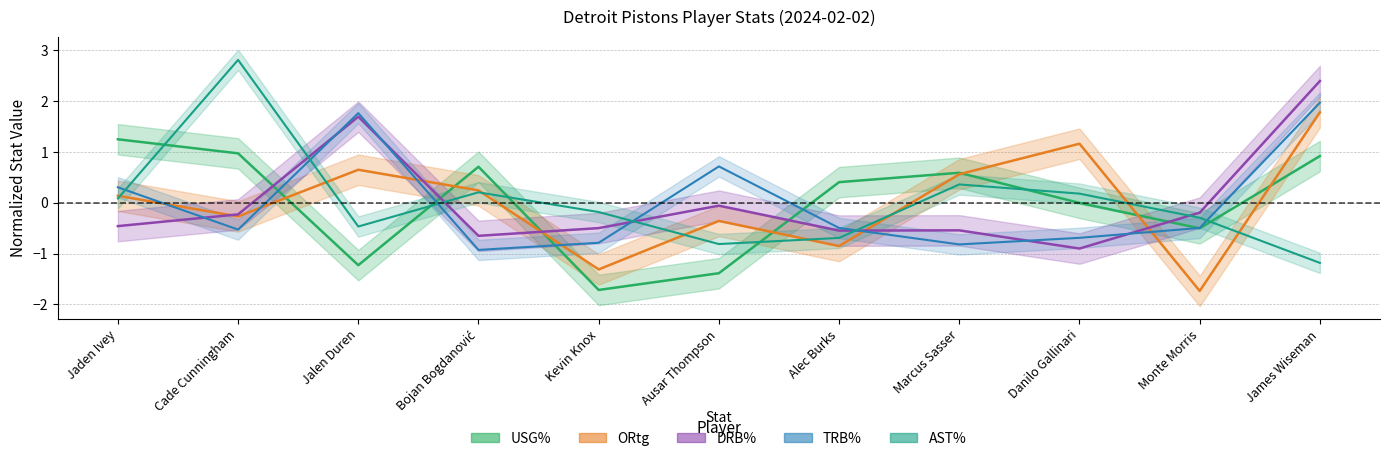

Reading left to right, list all the values displayed in this chart.

USG%: Jaden Ivey=1.2	Cade Cunningham=1.0	Jalen Duren=-1.2	Bojan Bogdanović=0.7	Kevin Knox=-1.7	Ausar Thompson=-1.4	Alec Burks=0.4	Marcus Sasser=0.6	Danilo Gallinari=-0.0	Monte Morris=-0.5	James Wiseman=0.9
ORtg: Jaden Ivey=0.1	Cade Cunningham=-0.3	Jalen Duren=0.6	Bojan Bogdanović=0.2	Kevin Knox=-1.3	Ausar Thompson=-0.4	Alec Burks=-0.9	Marcus Sasser=0.6	Danilo Gallinari=1.2	Monte Morris=-1.7	James Wiseman=1.8
DRB%: Jaden Ivey=-0.5	Cade Cunningham=-0.2	Jalen Duren=1.7	Bojan Bogdanović=-0.7	Kevin Knox=-0.5	Ausar Thompson=-0.1	Alec Burks=-0.5	Marcus Sasser=-0.5	Danilo Gallinari=-0.9	Monte Morris=-0.2	James Wiseman=2.4
TRB%: Jaden Ivey=0.3	Cade Cunningham=-0.5	Jalen Duren=1.8	Bojan Bogdanović=-0.9	Kevin Knox=-0.8	Ausar Thompson=0.7	Alec Burks=-0.5	Marcus Sasser=-0.8	Danilo Gallinari=-0.7	Monte Morris=-0.5	James Wiseman=2.0
AST%: Jaden Ivey=0.1	Cade Cunningham=2.8	Jalen Duren=-0.5	Bojan Bogdanović=0.2	Kevin Knox=-0.2	Ausar Thompson=-0.8	Alec Burks=-0.7	Marcus Sasser=0.4	Danilo Gallinari=0.2	Monte Morris=-0.3	James Wiseman=-1.2